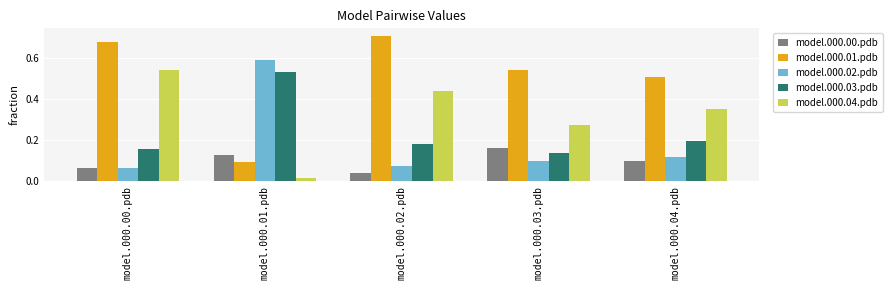

Is the value of model.000.01.pdb at model.000.02.pdb greater than the value of model.000.04.pdb at model.000.04.pdb?

Yes